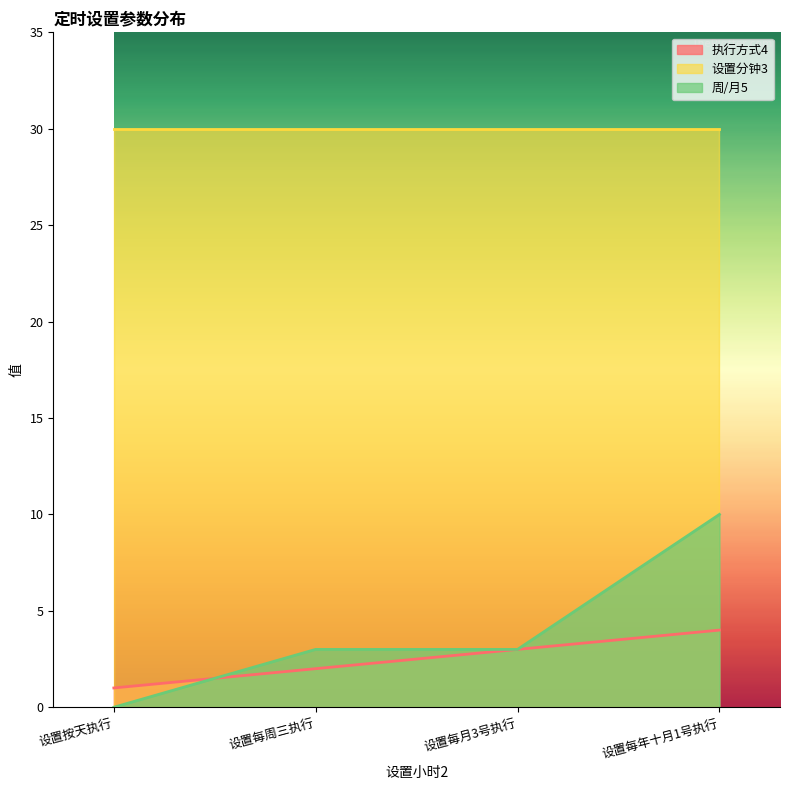

List the series in order of their peak value, lowest first.

执行方式4, 周/月5, 设置分钟3